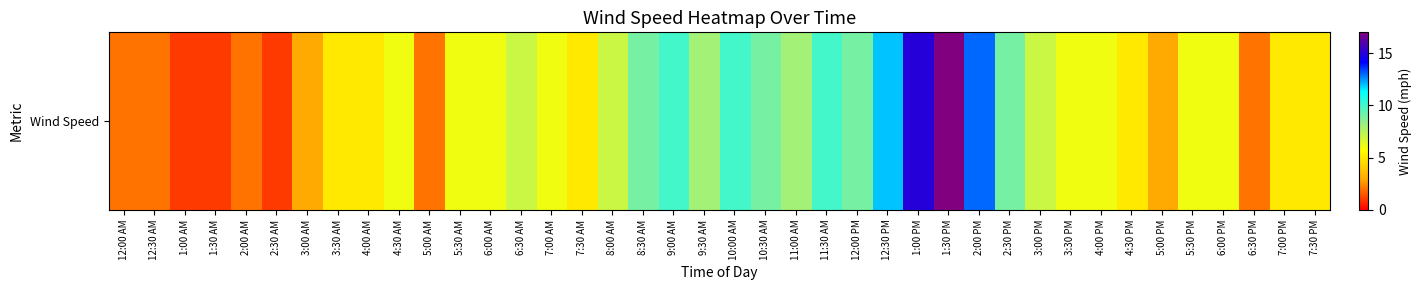

List the labels in order of value, smallest first.

1:00 AM, 1:30 AM, 2:30 AM, 12:00 AM, 12:30 AM, 2:00 AM, 5:00 AM, 6:30 PM, 3:00 AM, 5:00 PM, 3:30 AM, 4:00 AM, 7:30 AM, 4:30 PM, 7:00 PM, 7:30 PM, 4:30 AM, 5:30 AM, 6:00 AM, 7:00 AM, 3:30 PM, 4:00 PM, 5:30 PM, 6:00 PM, 6:30 AM, 8:00 AM, 3:00 PM, 9:30 AM, 11:00 AM, 8:30 AM, 10:30 AM, 12:00 PM, 2:30 PM, 9:00 AM, 10:00 AM, 11:30 AM, 12:30 PM, 2:00 PM, 1:00 PM, 1:30 PM